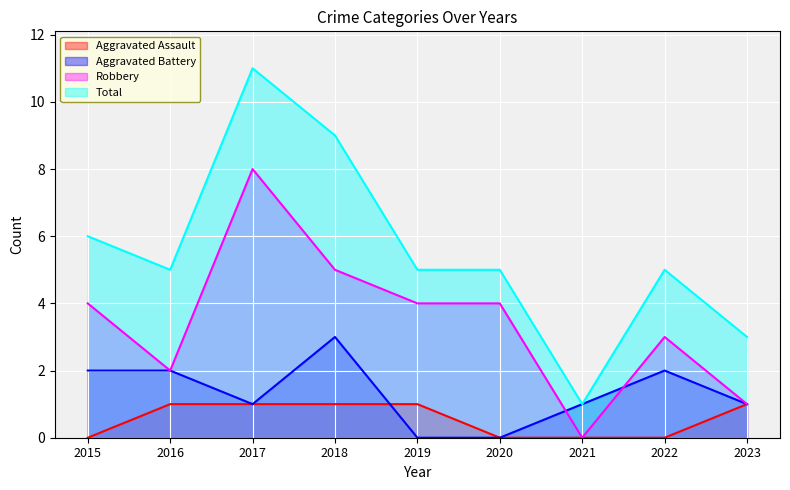

At which category is the sum across all series the highest?

2017